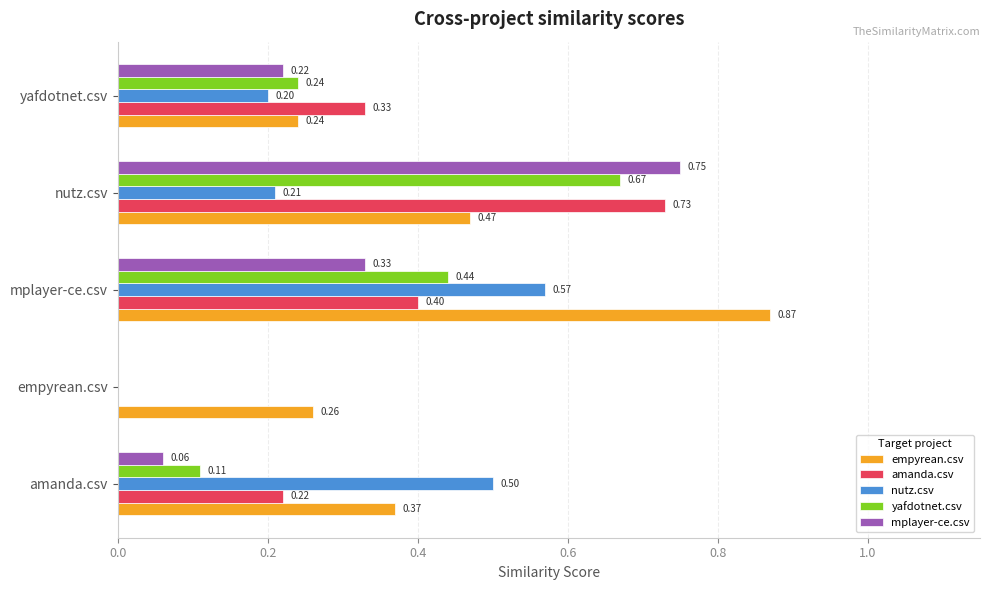

At which label is empyrean.csv closest to 0?

yafdotnet.csv